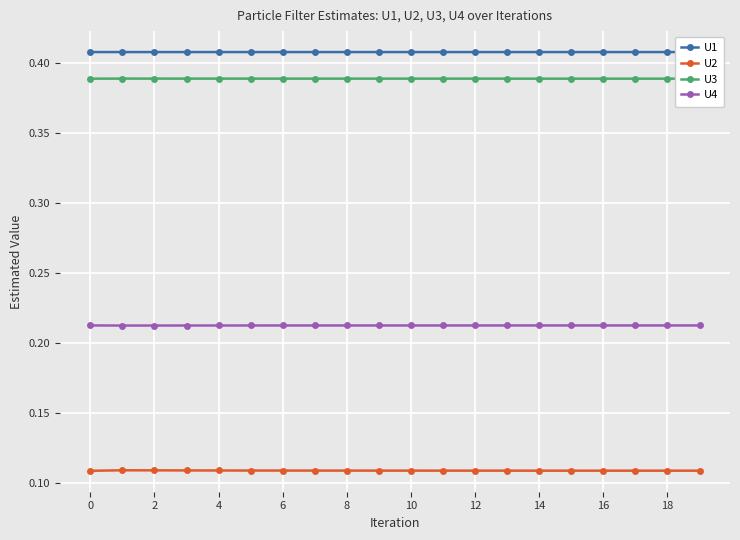

How many distinct data groups are displayed?

4